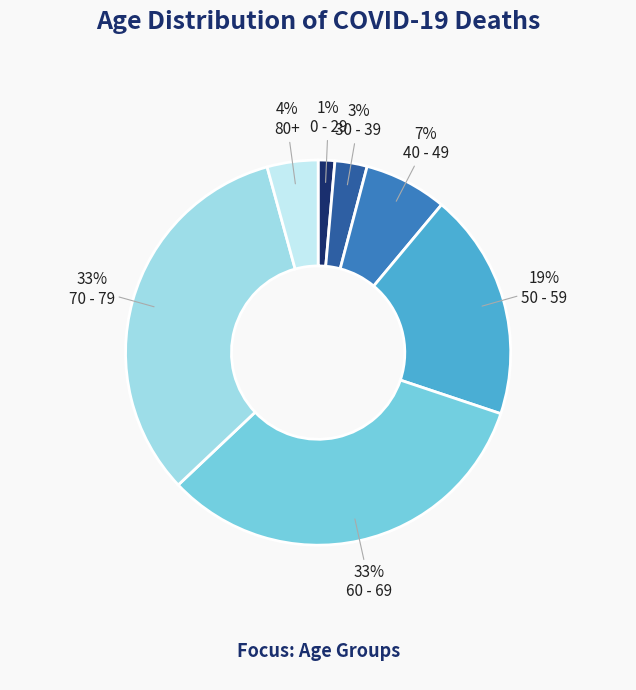

Is there a majority slice in this chart?

No